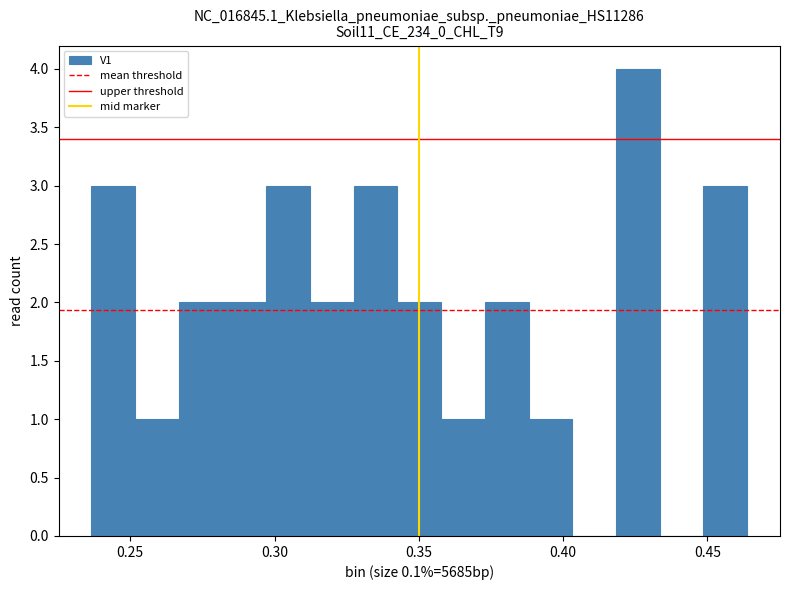

Around what value on the x-axis is the tallest bar? Give the approximate position of its centre, as read against the axis.

0.425